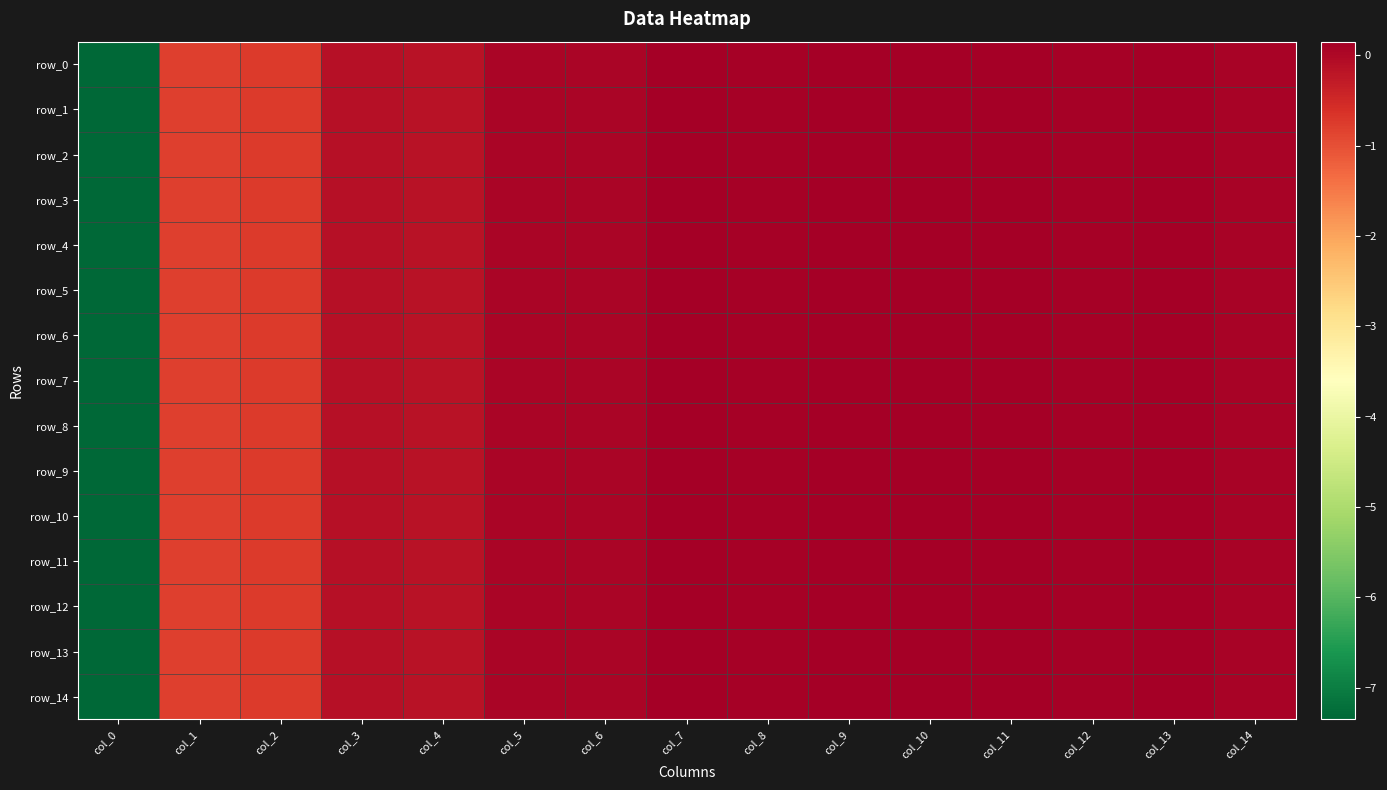

Rank the categories by row_4 value from highest to lowest.

col_7, col_10, col_11, col_13, col_9, col_8, col_12, col_14, col_5, col_6, col_3, col_4, col_2, col_1, col_0